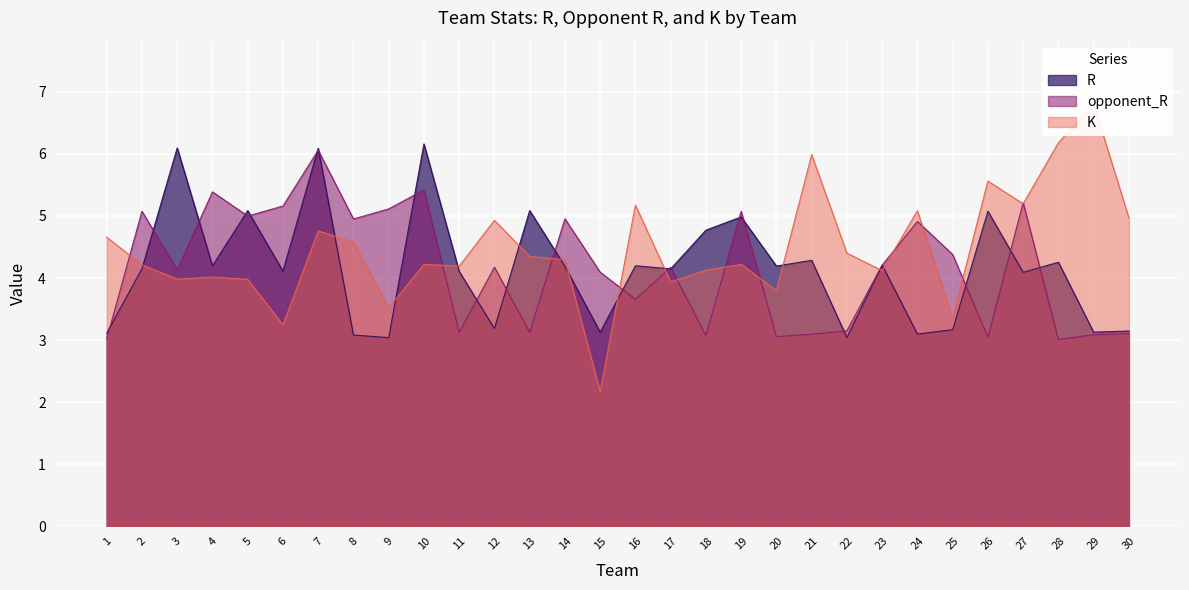

What is the difference between the maximum and second lowest values in the K series?

3.6